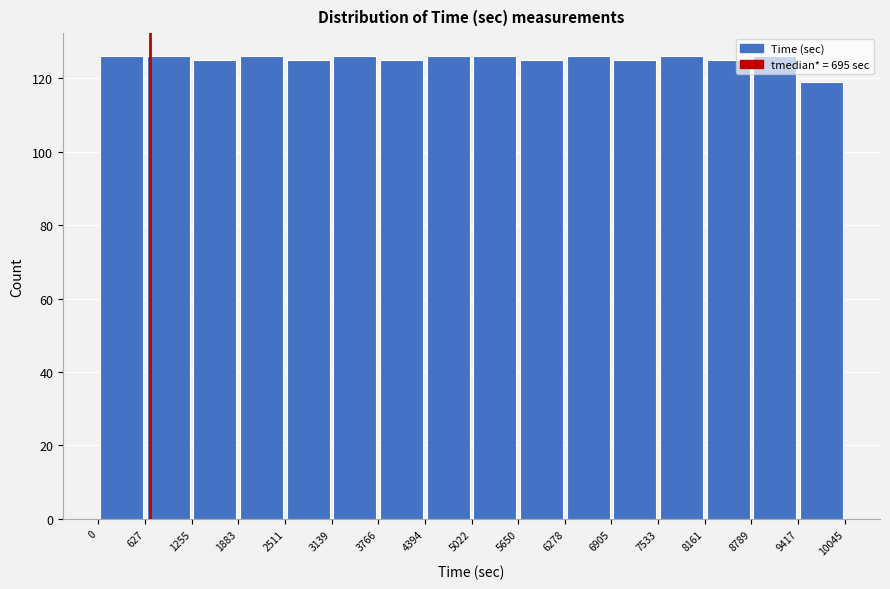

Reading left to right, list every bar in this chart as the range it spans on the x-axis followed by its height. The values are not printed on the chart, so give them approximately, as read against the axis.

0 to 627: 126
627 to 1255: 126
1255 to 1883: 126
1883 to 2511: 126
2511 to 3139: 126
3139 to 3766: 126
3766 to 4394: 126
4394 to 5022: 126
5022 to 5650: 126
5650 to 6278: 126
6278 to 6905: 126
6905 to 7533: 126
7533 to 8161: 126
8161 to 8789: 126
8789 to 9417: 126
9417 to 10045: 120